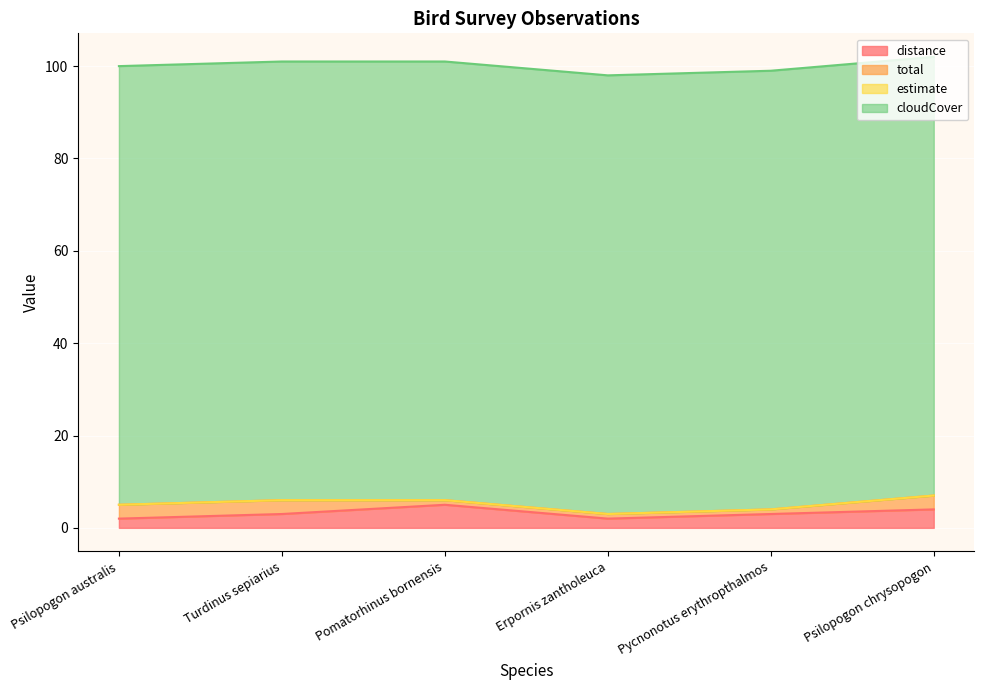

True or false: cloudCover has more than 1 points higher than both neighbors.

False